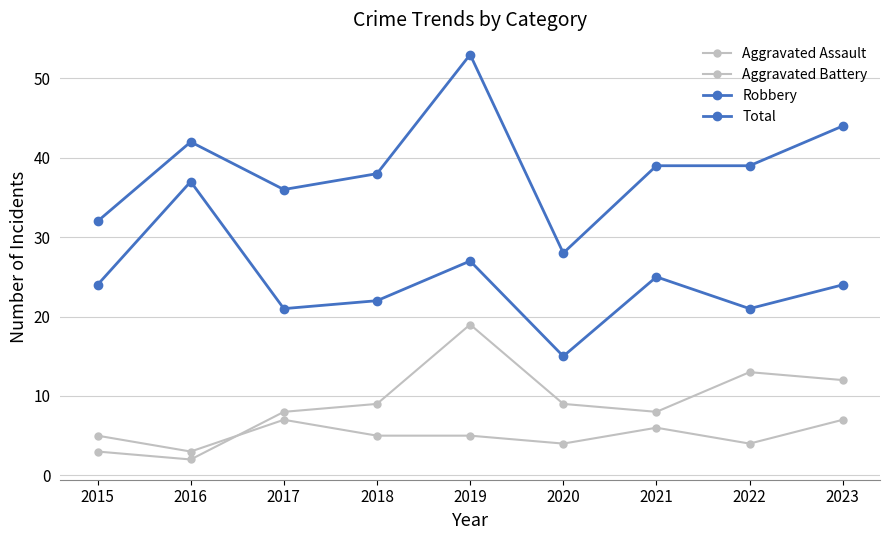

How many lines are shown in the chart?

4